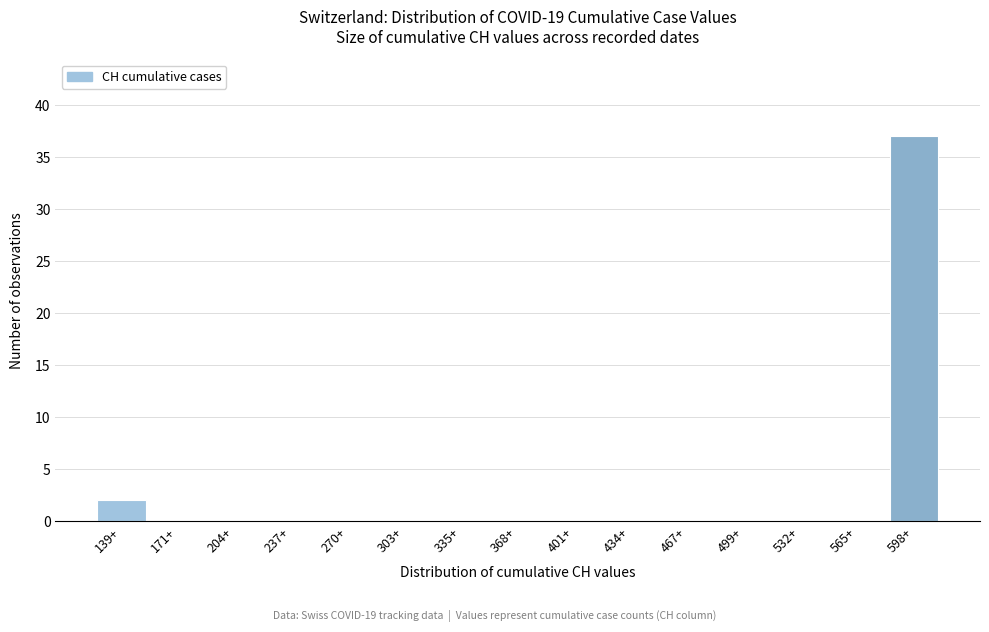

Reading right to left, transcribe all the data shown in this chart.

598+=37	565+=0	532+=0	499+=0	467+=0	434+=0	401+=0	368+=0	335+=0	303+=0	270+=0	237+=0	204+=0	171+=0	139+=2